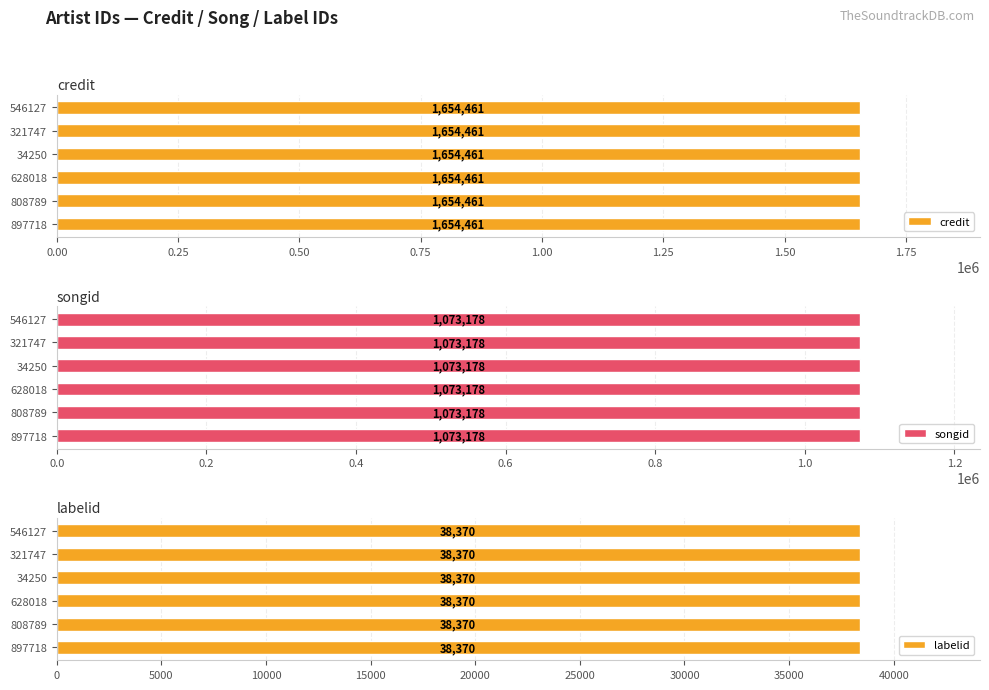

What are all the series names shown in the legend?

credit, songid, labelid